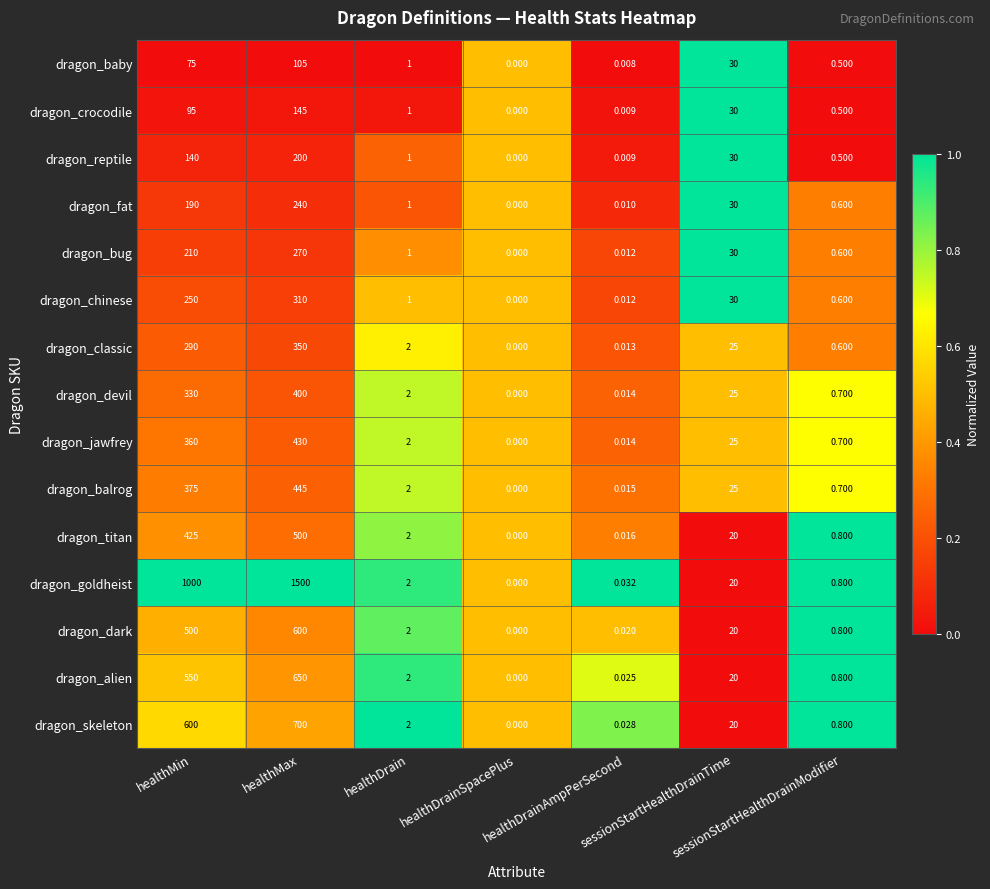

Which series has the largest range (max minus min)?

dragon_goldheist